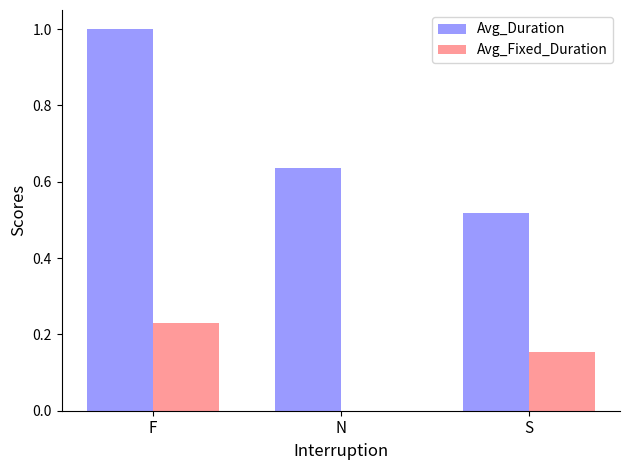

What is the sum of all Avg_Fixed_Duration values?

0.4